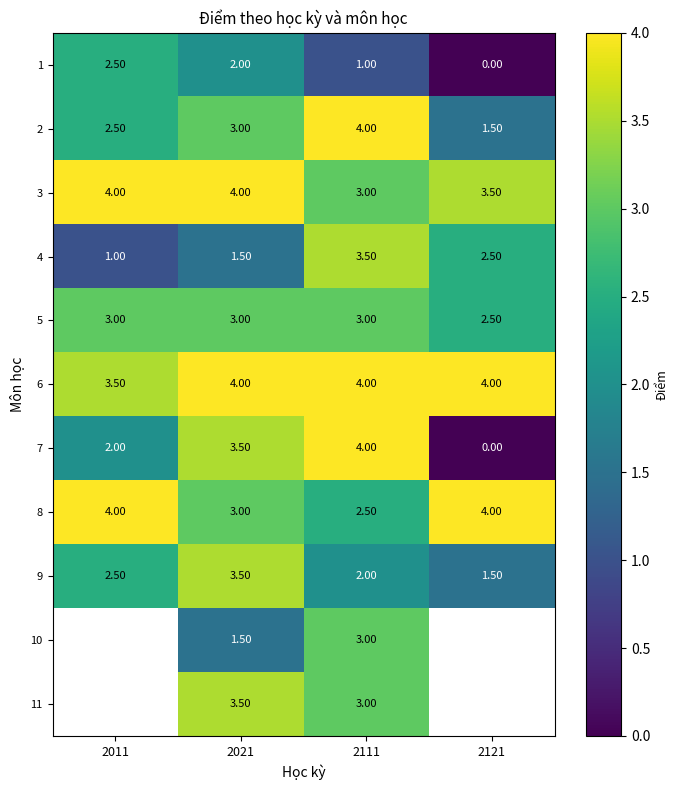

What is the spread (max minus min) of values at 2021?

2.5